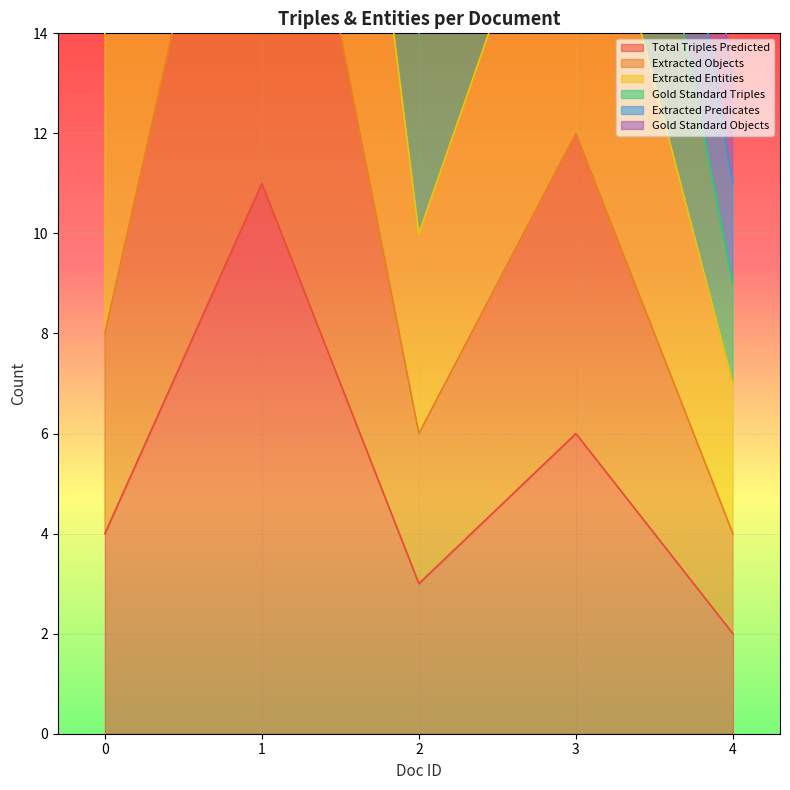

Rank the categories by Total Triples Predicted value from highest to lowest.

1, 3, 0, 2, 4